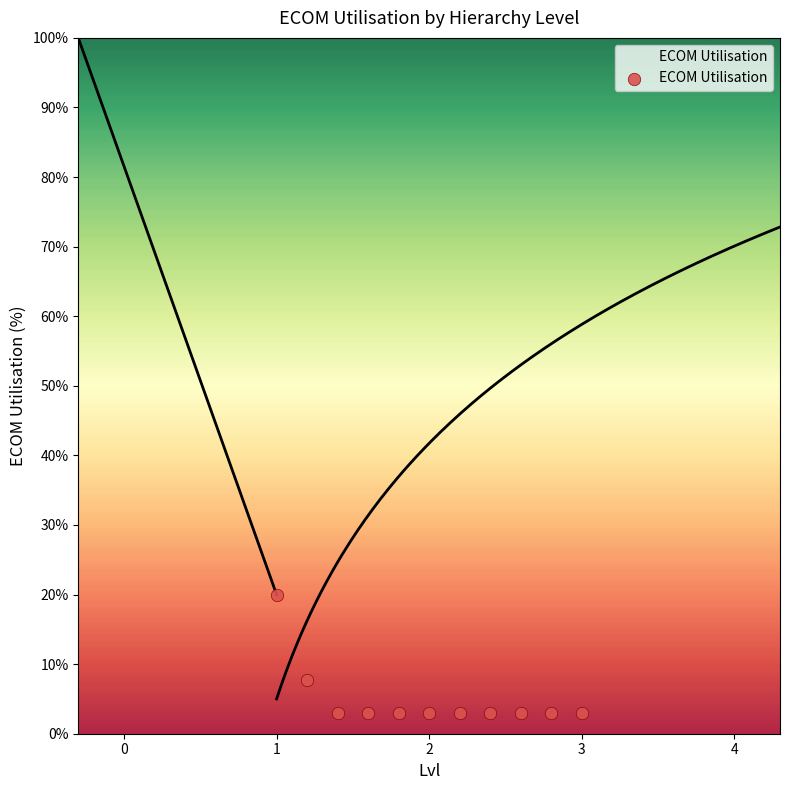

What is the range of X values (max minus min)?

2.0